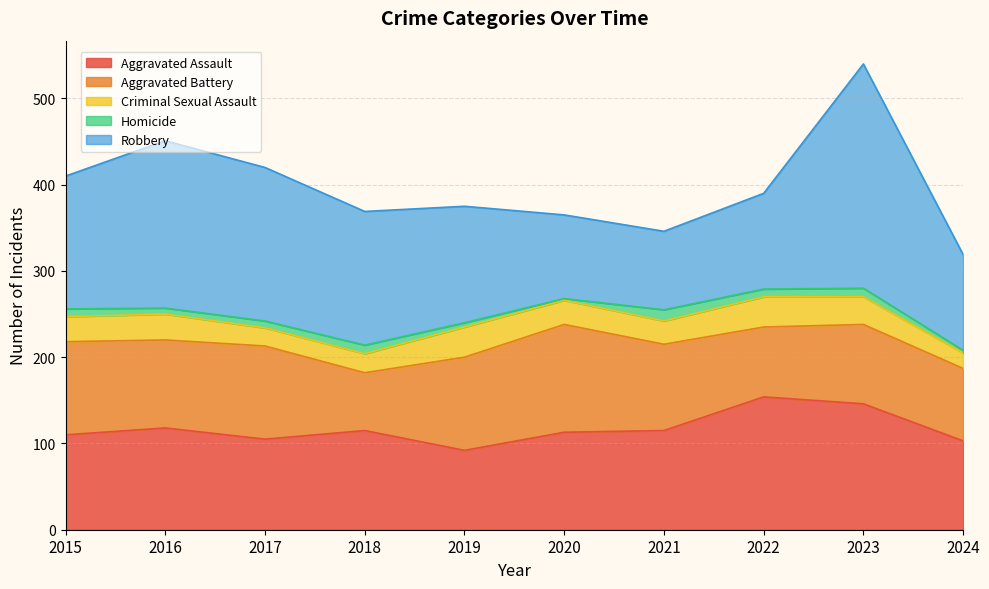

The value of Robbery at 2023 is 260. True or false?

True